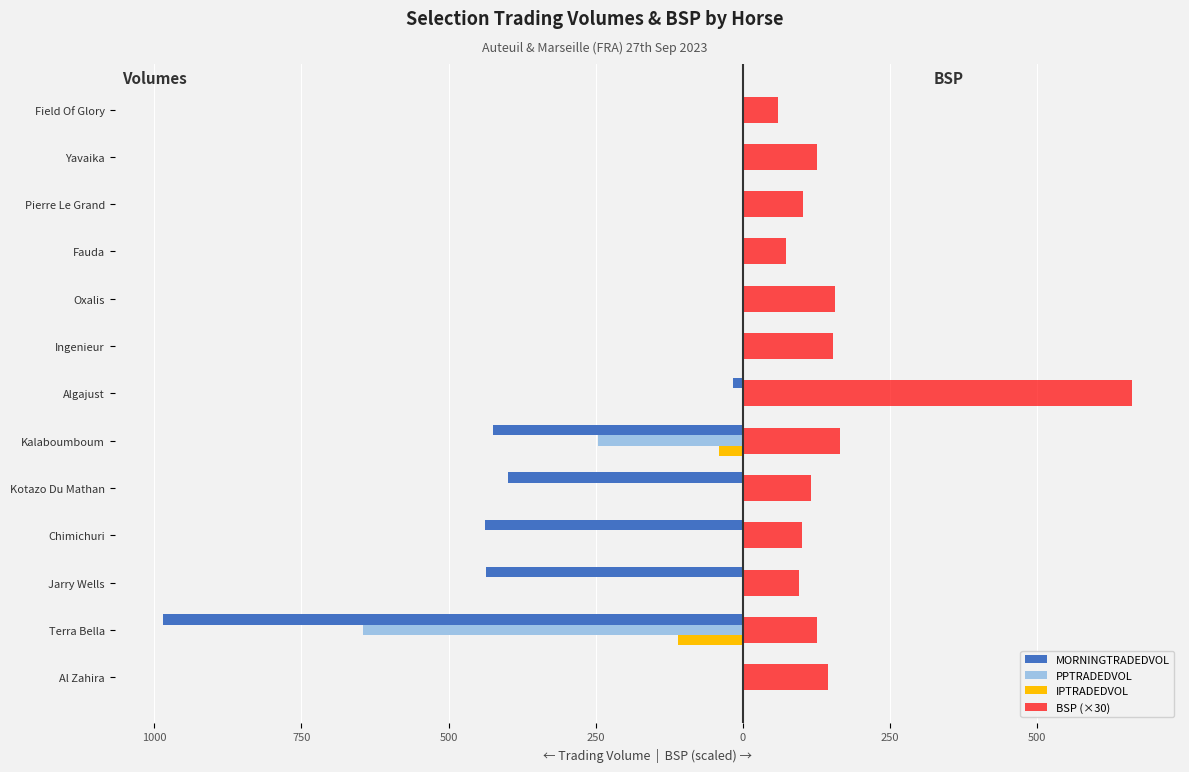

What are all the series names shown in the legend?

MORNINGTRADEDVOL, PPTRADEDVOL, IPTRADEDVOL, BSP (×30)